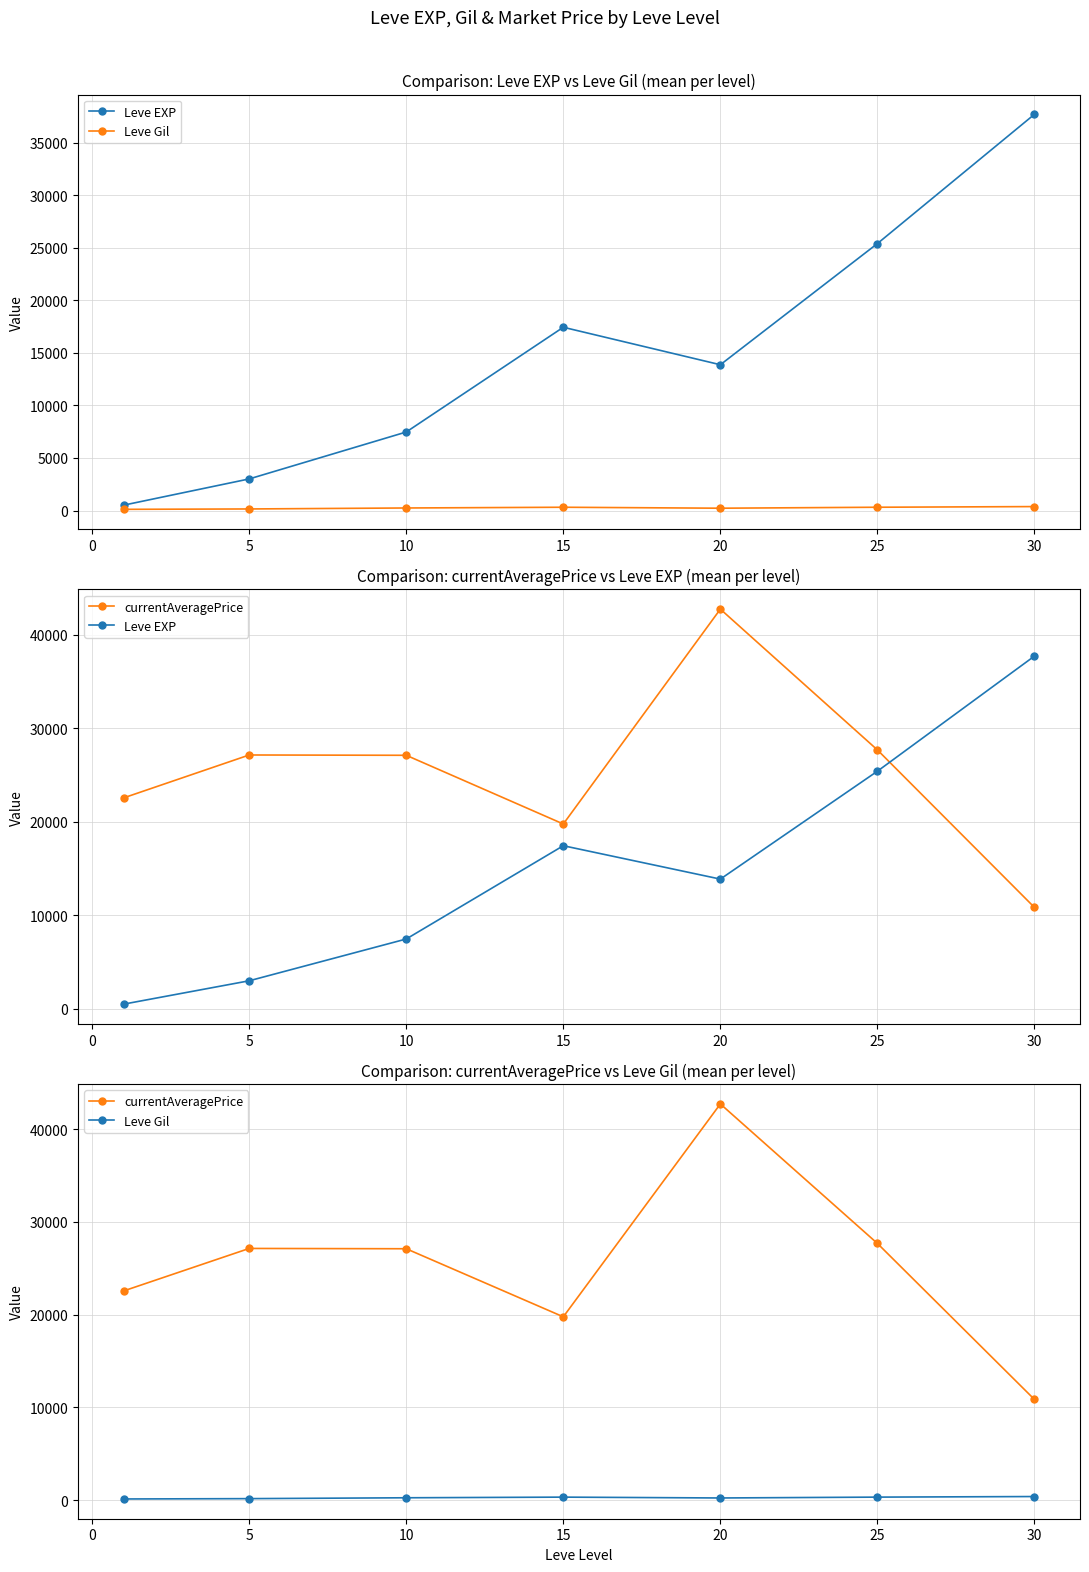

What is the sum of all Leve Gil values?

1725.6